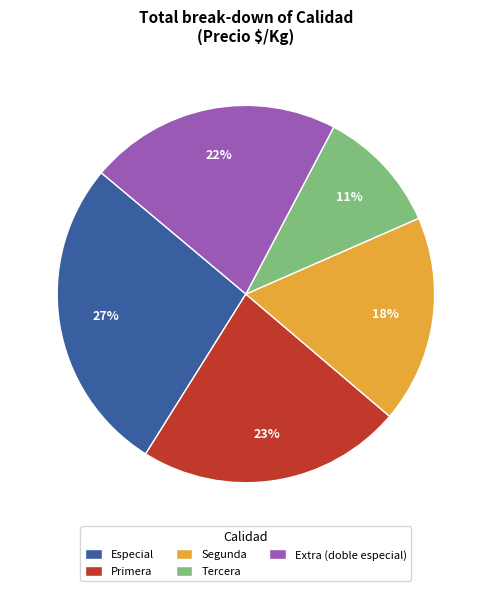

Which slice is the smallest?

Tercera